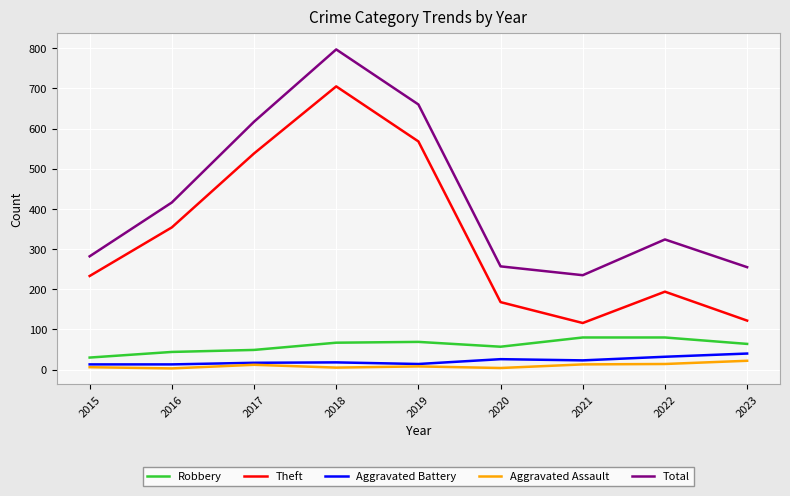

True or false: Theft has more than 2 interior local peaks.

False